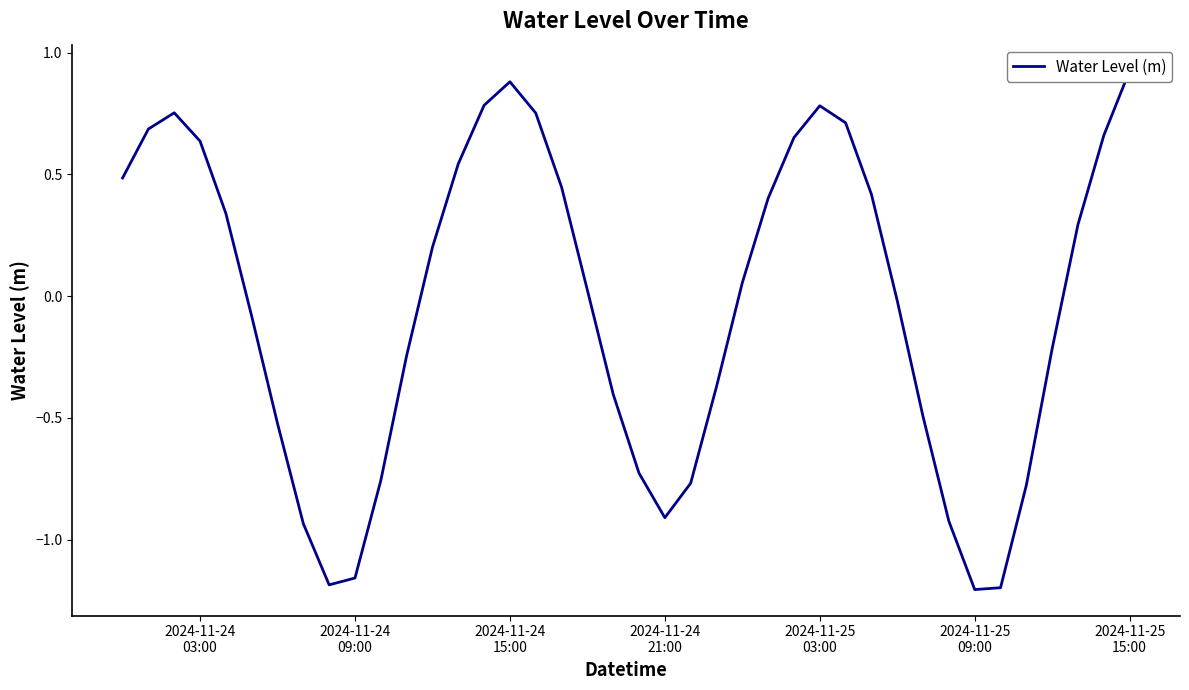

How many points are lower than both their immediate neighbors (excluding endpoints)?

3